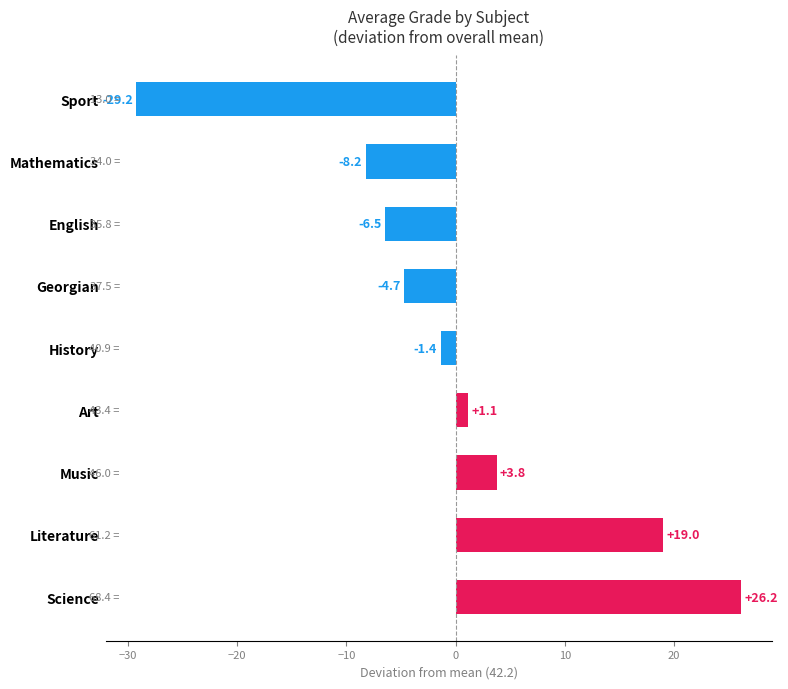

The chart shows a value of -29.2 at Sport. True or false?

True